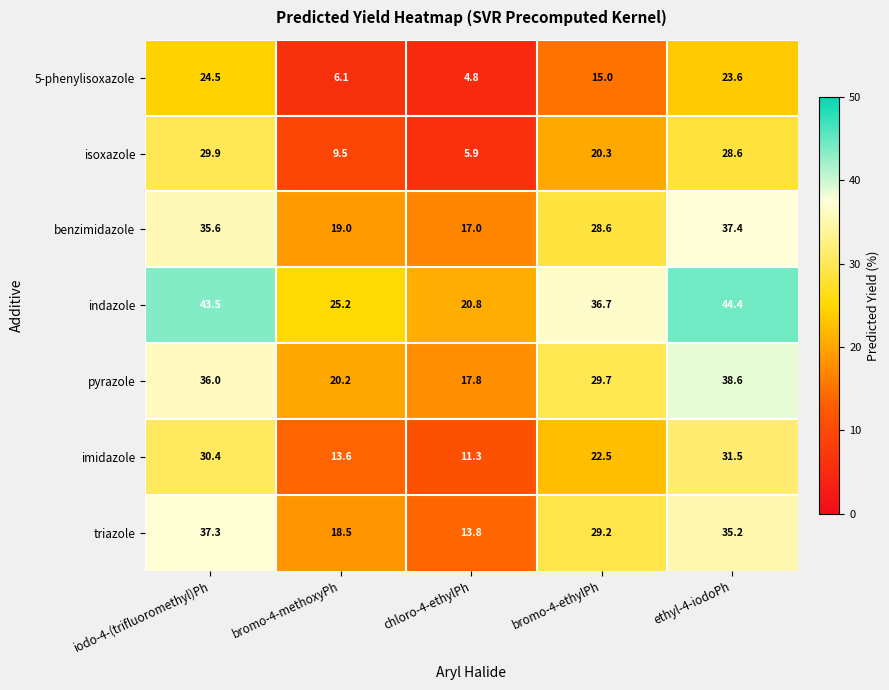

The pyrazole series shows 36.0 at iodo-4-(trifluoromethyl)Ph. True or false?

True